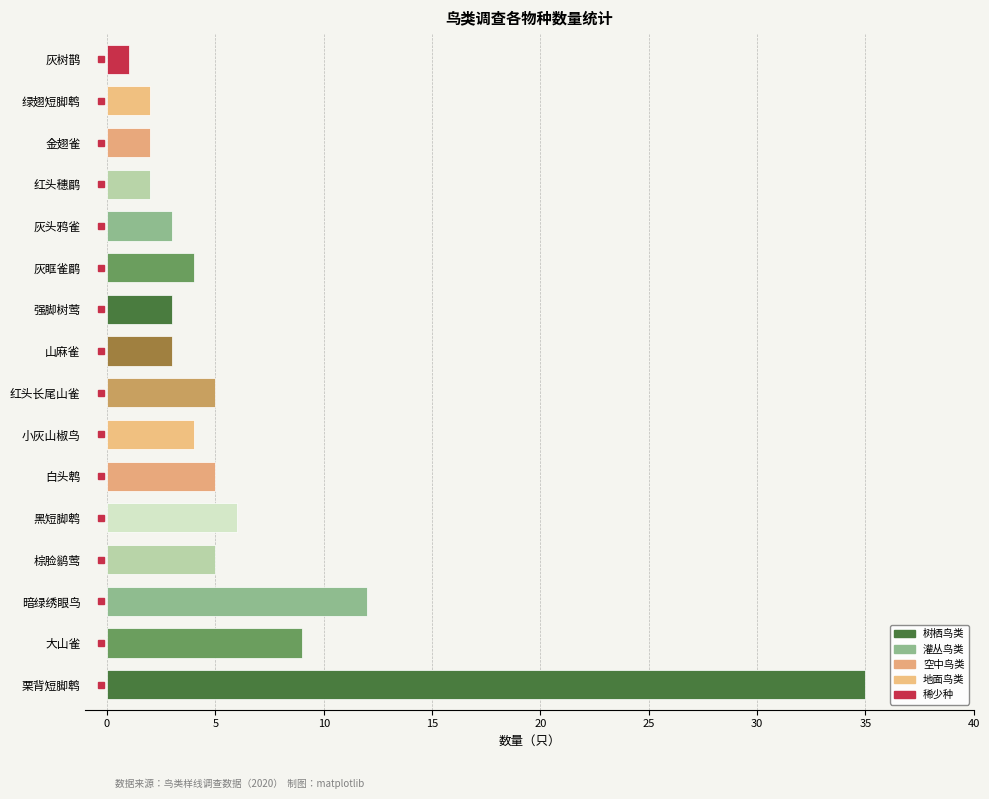

What is the difference between the maximum and minimum values?

34